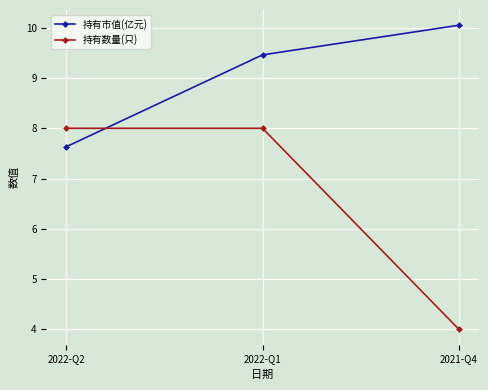

Which series has the widest spread of values?

持有数量(只)